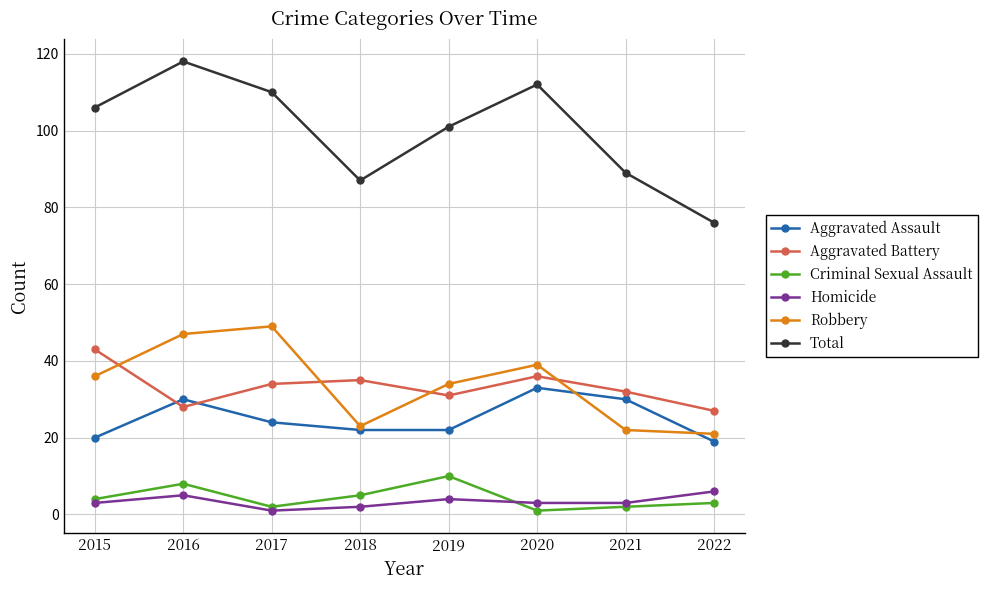

How many categories are shown in the chart?

8